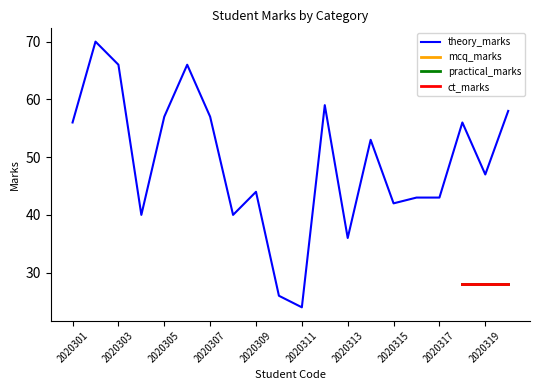

How many lines are shown in the chart?

4